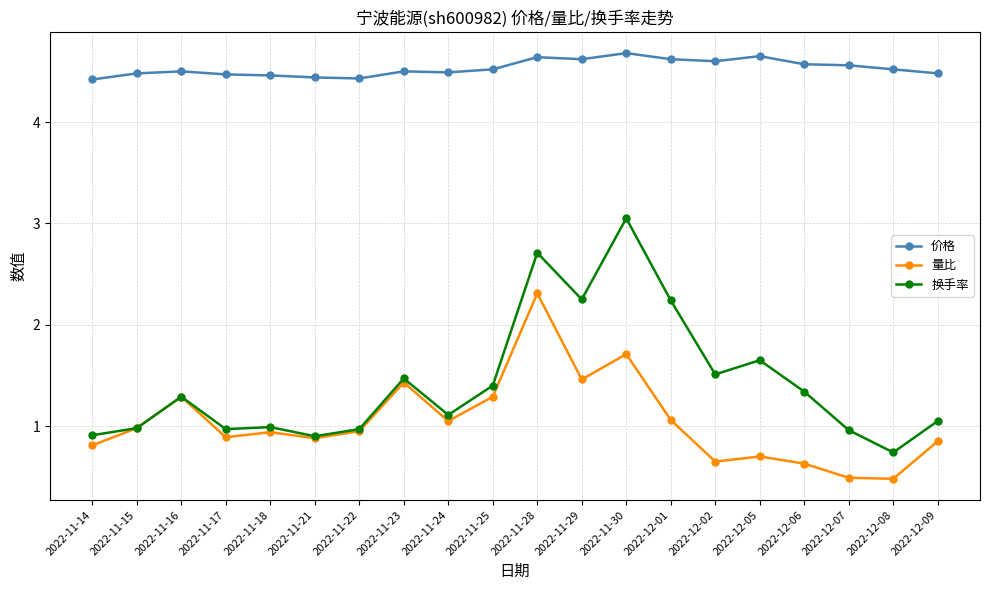

True or false: 价格 and 量比 cross at least once.

False